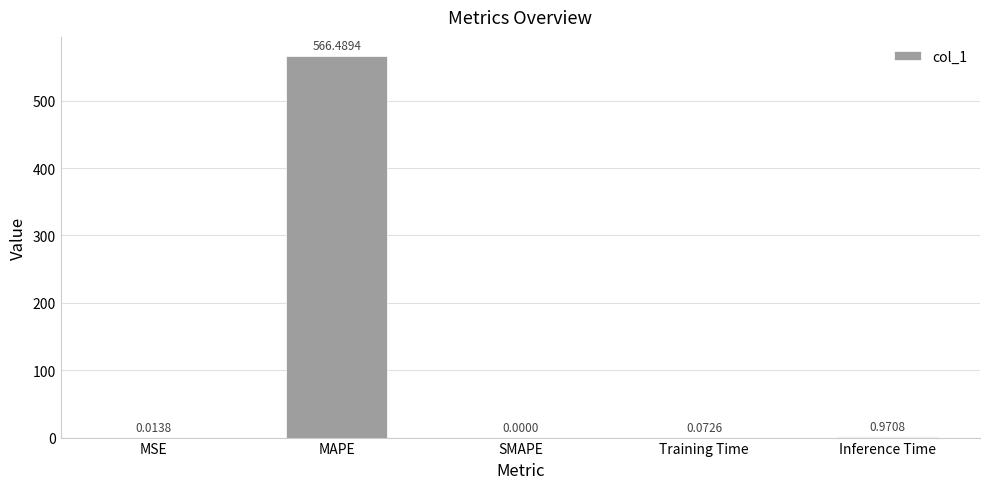

How many values exceed 0?

4